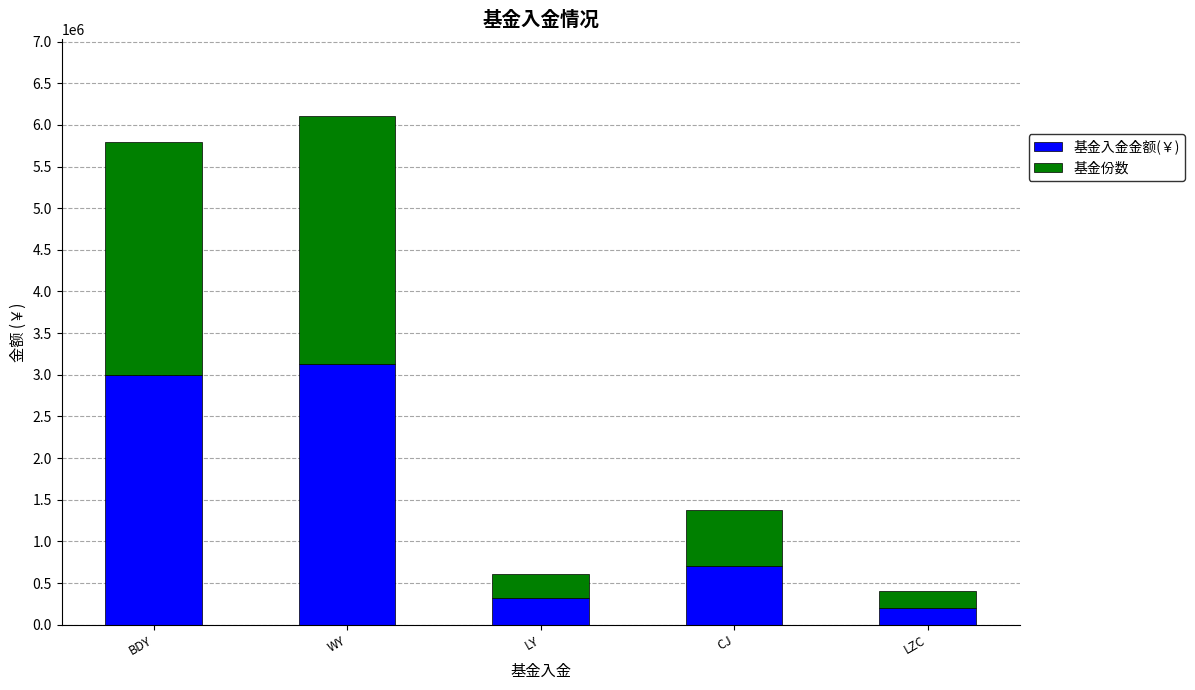

What is the difference between the second highest and minimum values in the 基金入金金额(￥) series?

2800000.0